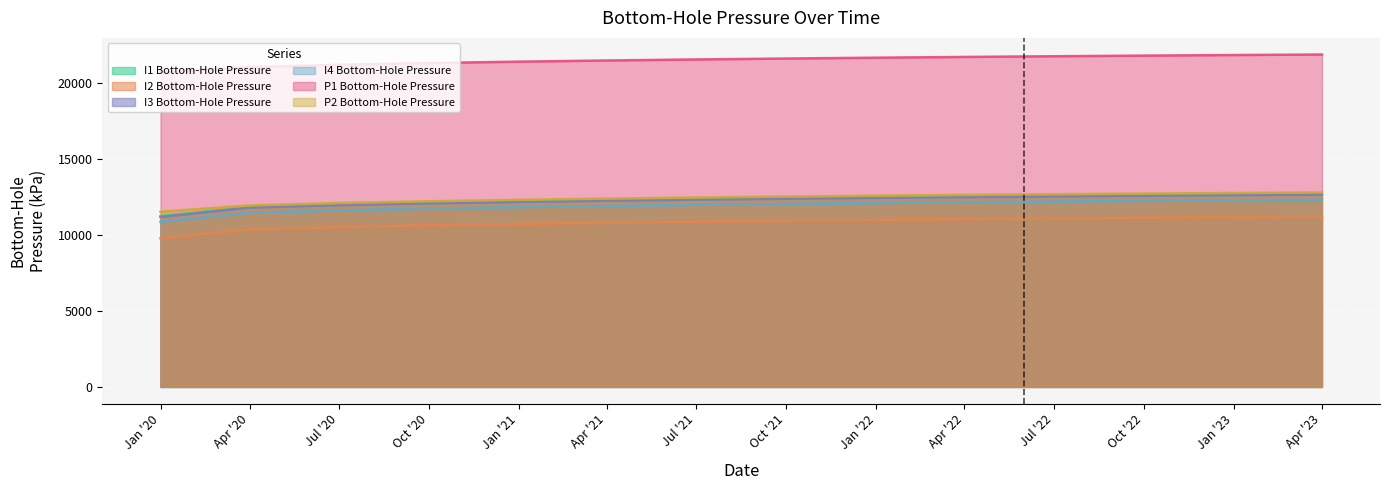

What is the difference between the highest and lowest values at Oct '20?

10688.9